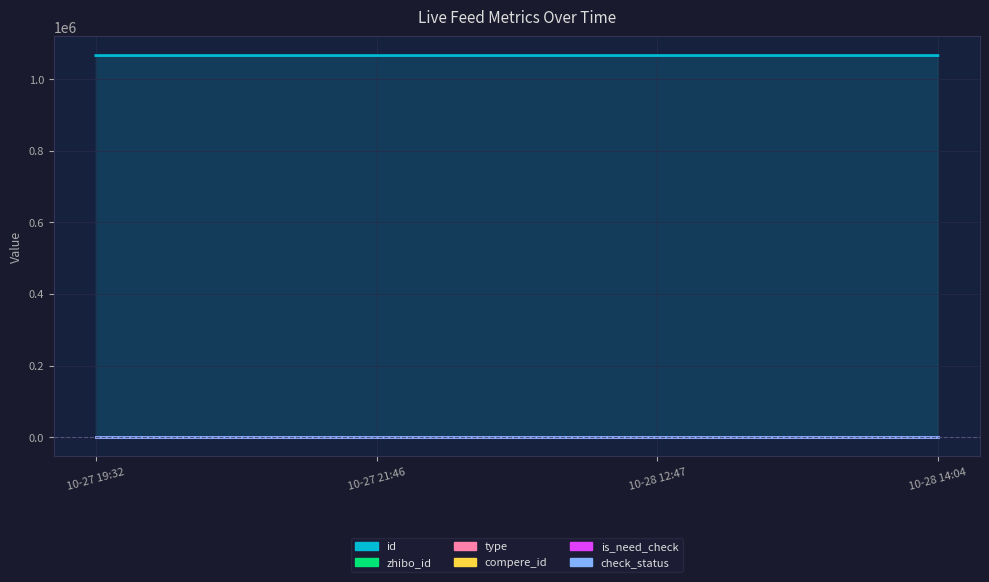

Reading left to right, list all the values displayed in this chart.

id: 10-27 19:32=1065940	10-27 21:46=1065957	10-28 12:47=1066014	10-28 14:04=1066022
zhibo_id: 10-27 19:32=152	10-27 21:46=152	10-28 12:47=152	10-28 14:04=152
type: 10-27 19:32=0	10-27 21:46=0	10-28 12:47=0	10-28 14:04=0
compere_id: 10-27 19:32=0	10-27 21:46=0	10-28 12:47=0	10-28 14:04=0
is_need_check: 10-27 19:32=0	10-27 21:46=0	10-28 12:47=0	10-28 14:04=0
check_status: 10-27 19:32=1	10-27 21:46=1	10-28 12:47=1	10-28 14:04=1